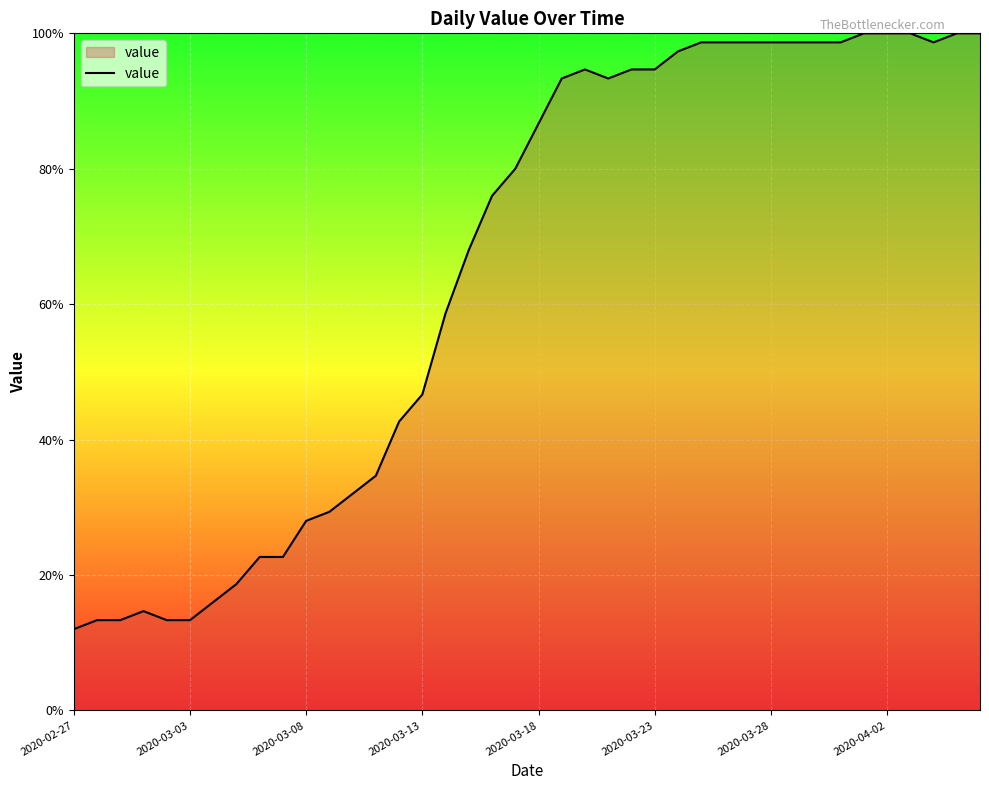

What is the minimum value shown in the chart?

12.0